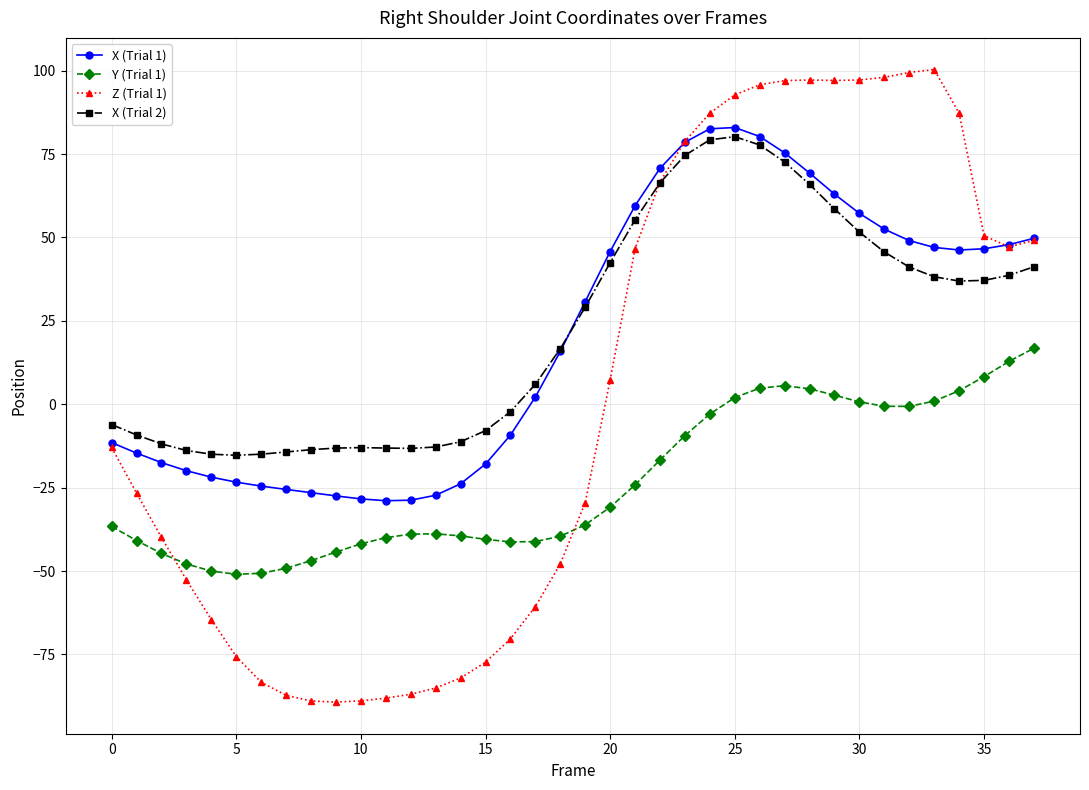

Which series has the largest range (max minus min)?

Z (Trial 1)